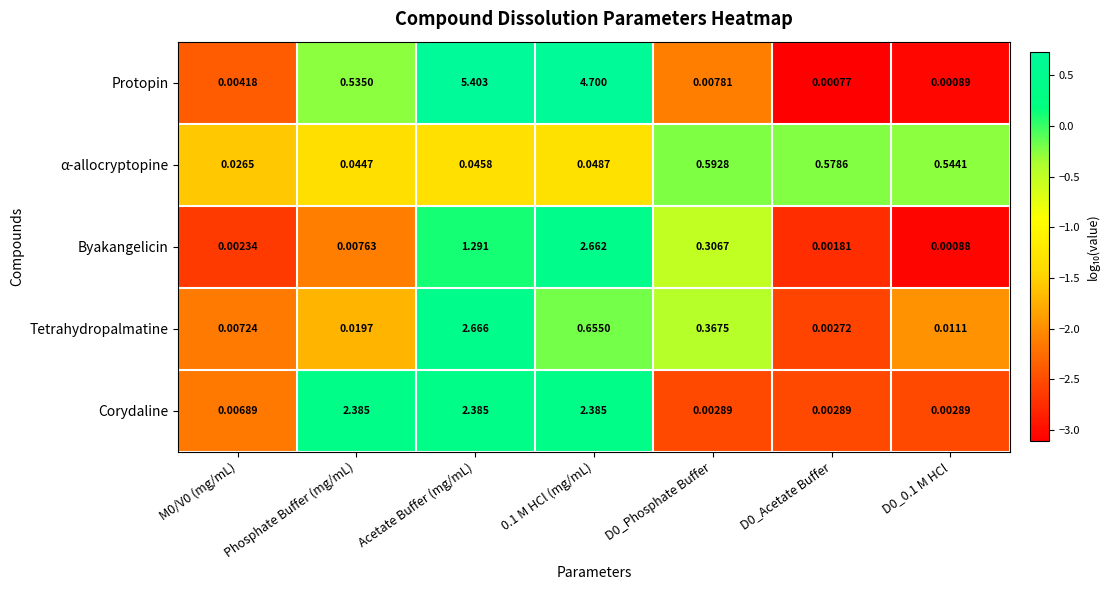

At which category is the sum across all series the highest?

Acetate Buffer (mg/mL)